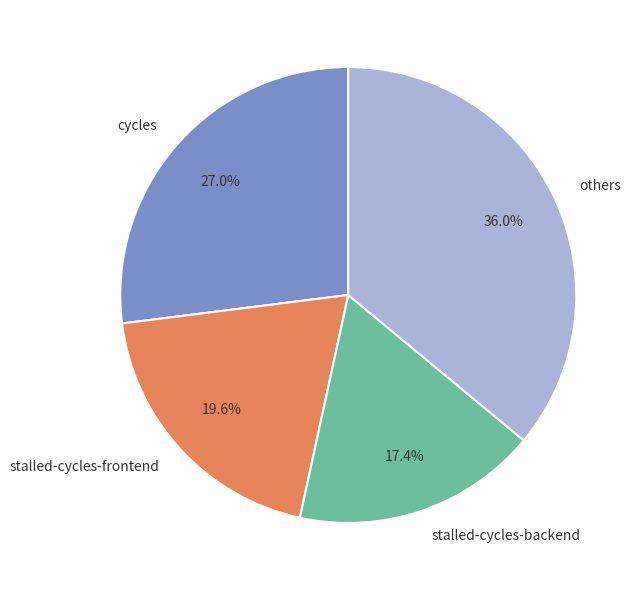

Rank the categories by value from lowest to highest.

stalled-cycles-backend, stalled-cycles-frontend, cycles, others